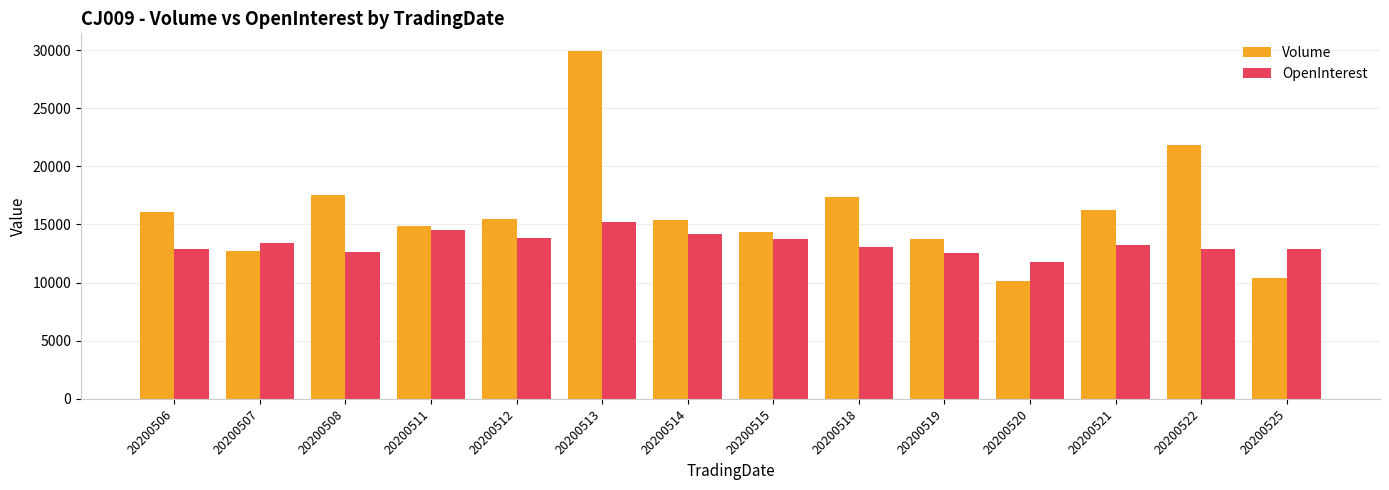

What is the value of the Volume bar at the 2nd from the left?

12721